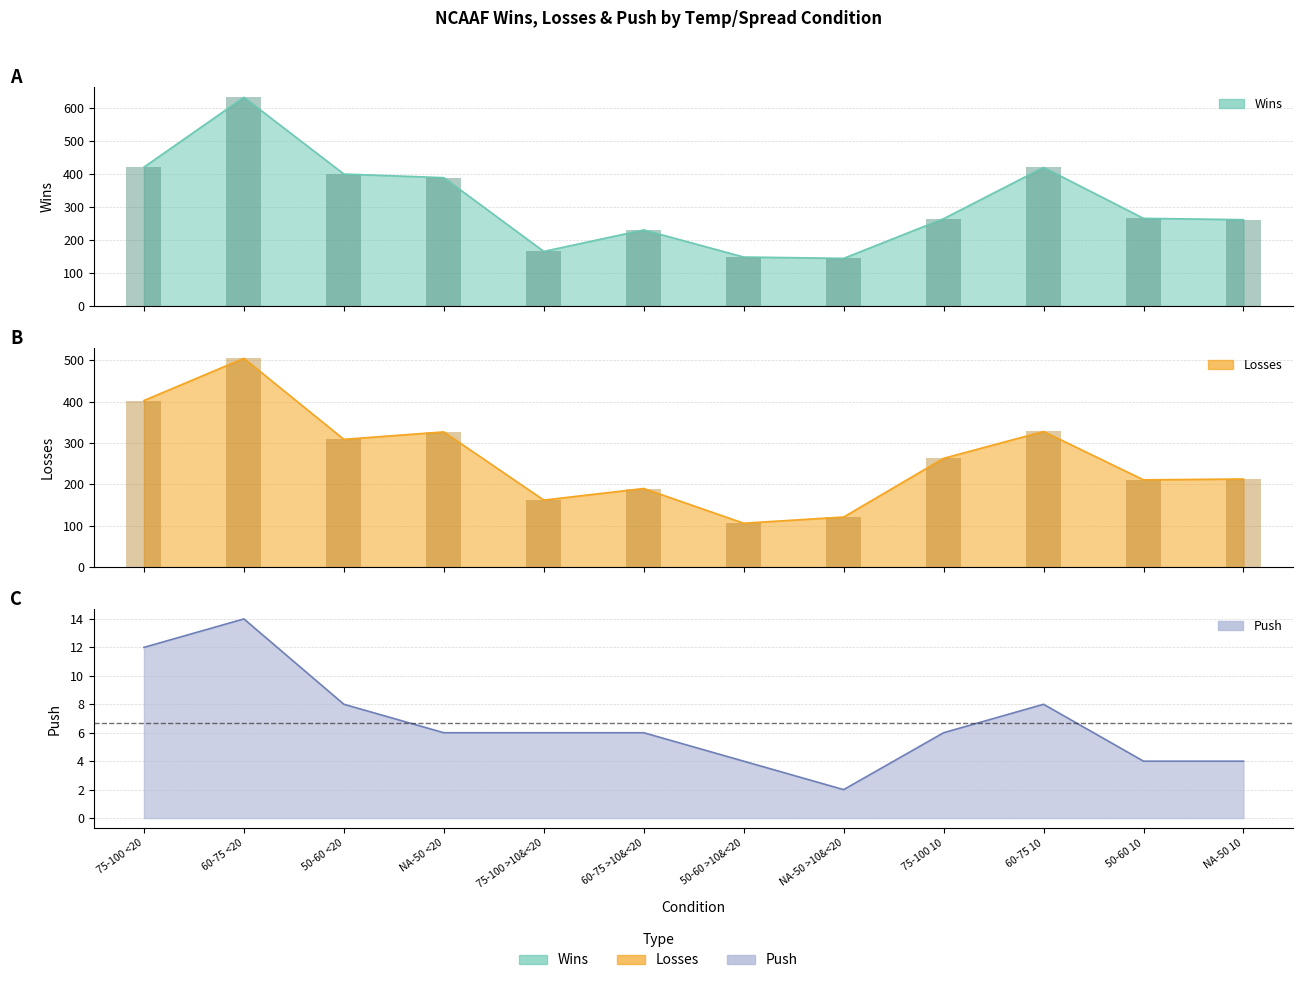

The Losses series shows 263 at 75-100 10. True or false?

True